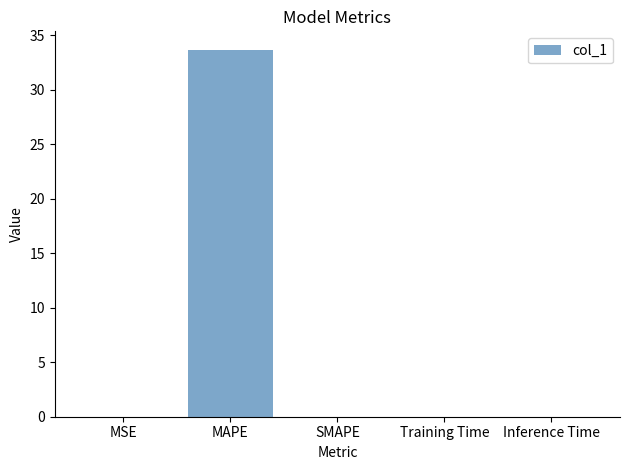

The chart shows a value of 0.0 at Training Time. True or false?

True